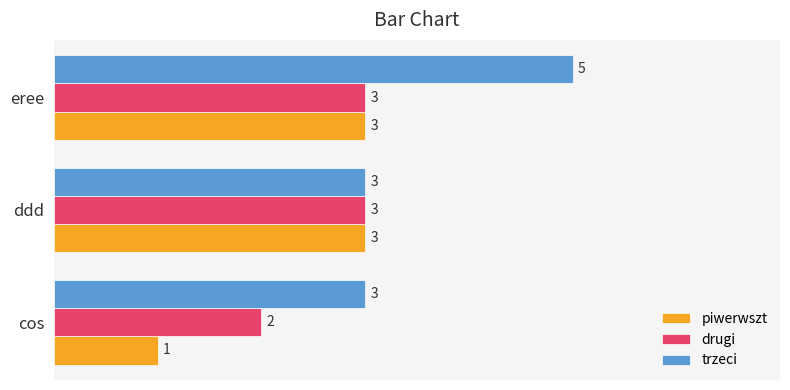

Is the value of drugi at eree greater than the value of piwerwszt at cos?

Yes